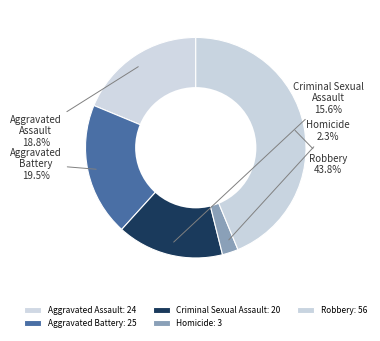

Combined, do Criminal Sexual Assault and Aggravated Assault account for over 50%?

No